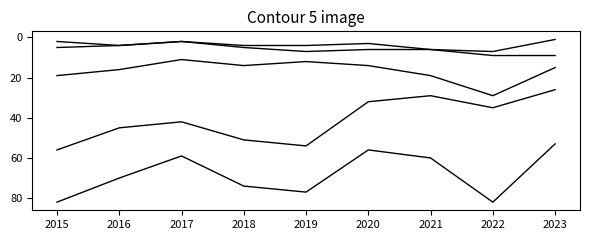

Is this an area chart (filled region under the line)?

No